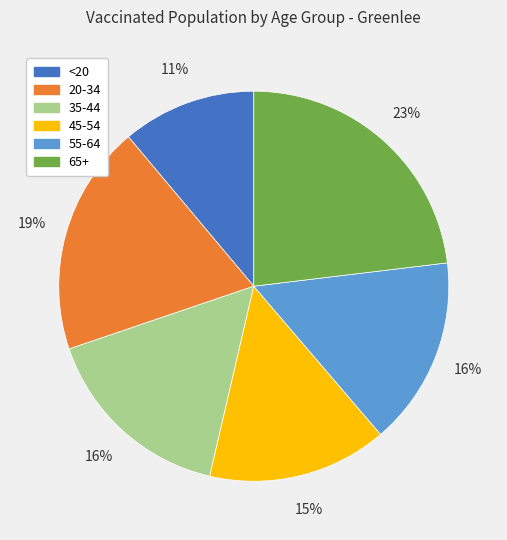

Do 45-54 and 55-64 together represent more than half of the pie?

No